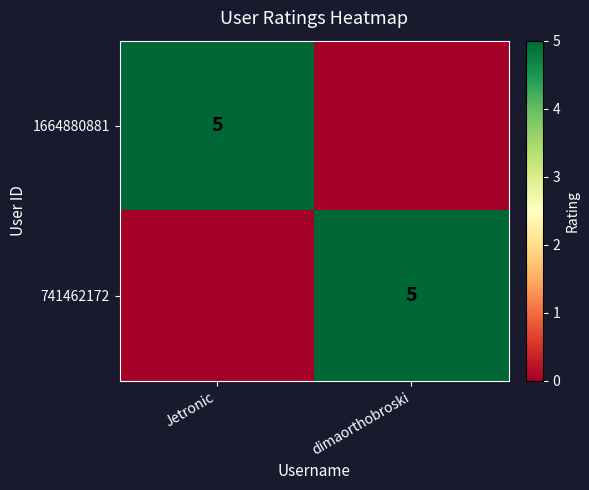

The 741462172 series shows 5 at dimaorthobroski. True or false?

True